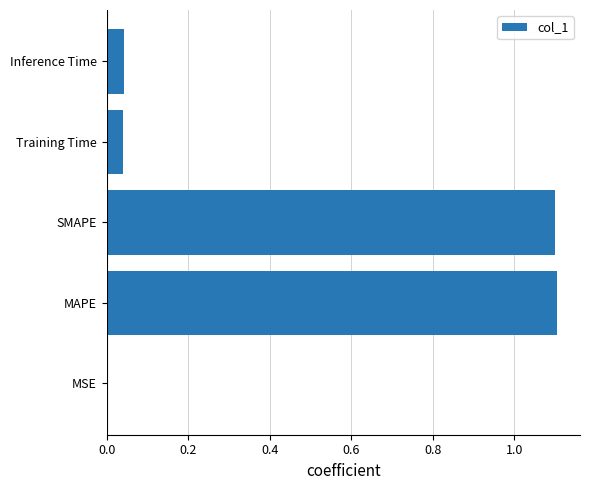

True or false: the data shows 0.0 at Training Time.

True